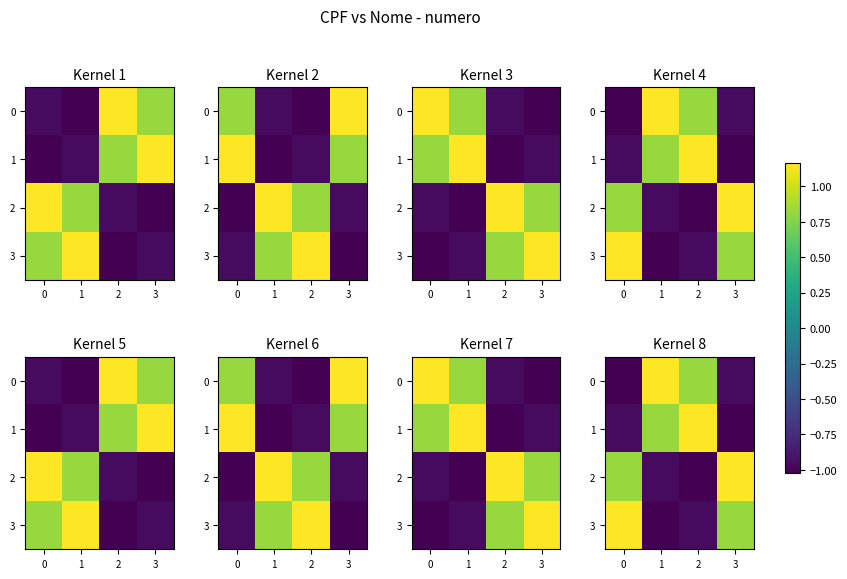

How many negative values does the 3 series have?

2